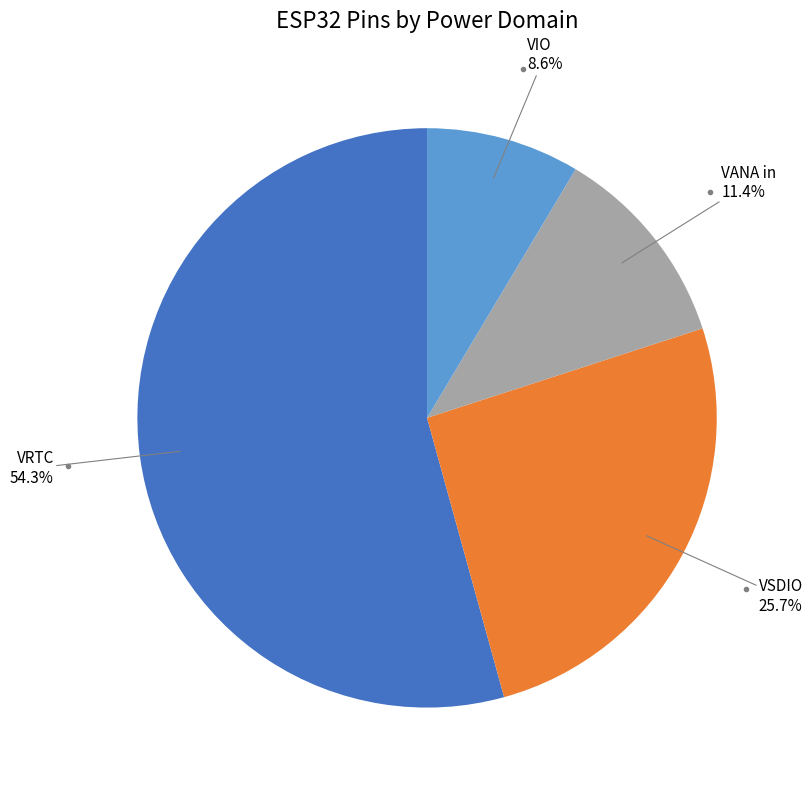

To the nearest percent, what is the average slice percentage?

25%